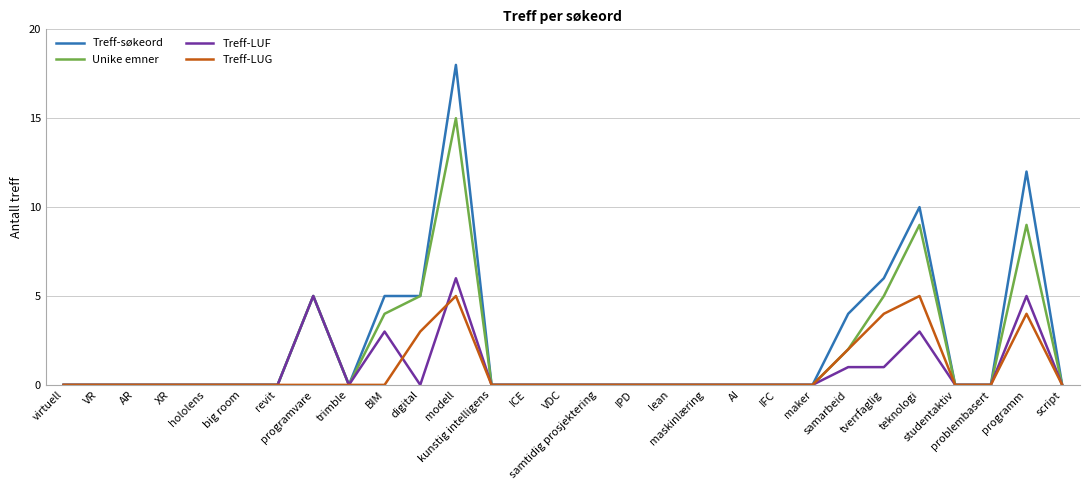

Which series has the largest total across all categories?

Treff-søkeord